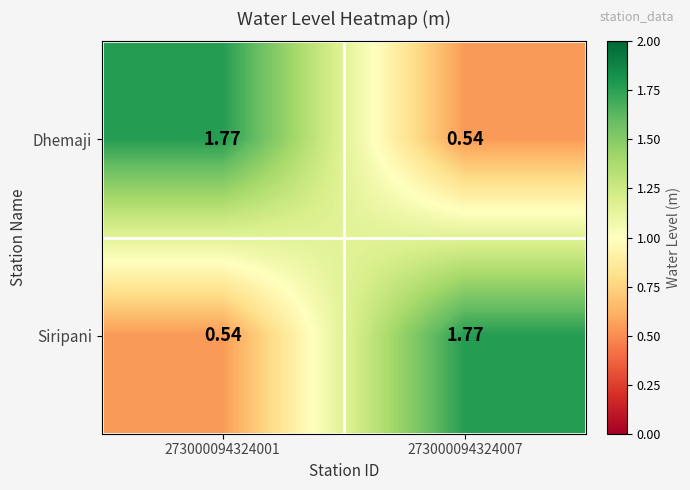

What is the difference between the highest and lowest values at 273000094324001?

1.2